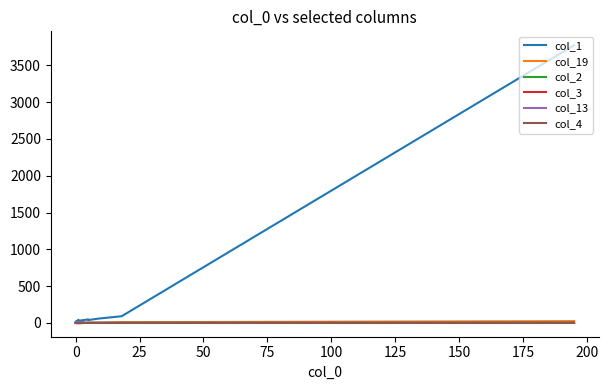

True or false: col_2 and col_4 cross at least once.

False